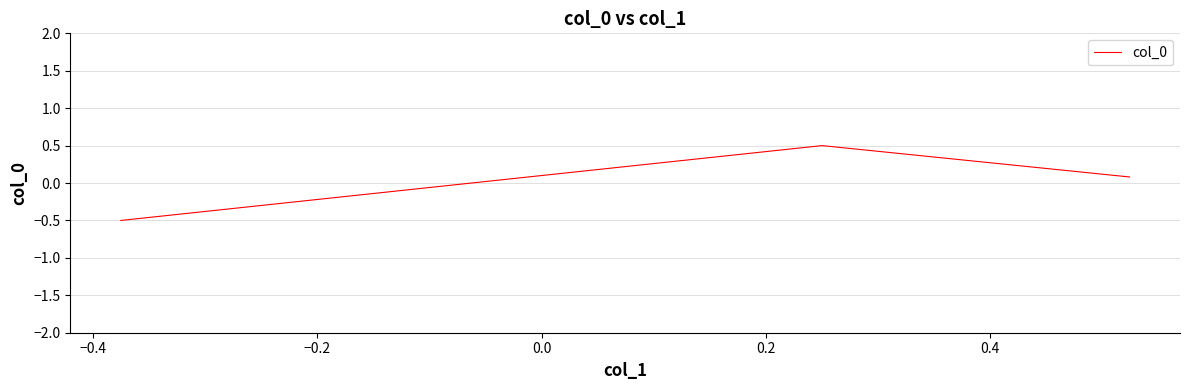

What is the greatest value displayed?

0.5